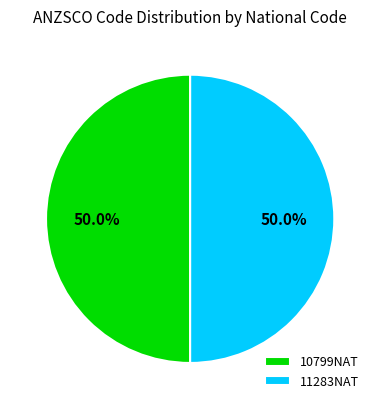

Approximately how many times larger is the value at 10799NAT compared to 11283NAT?

1.0